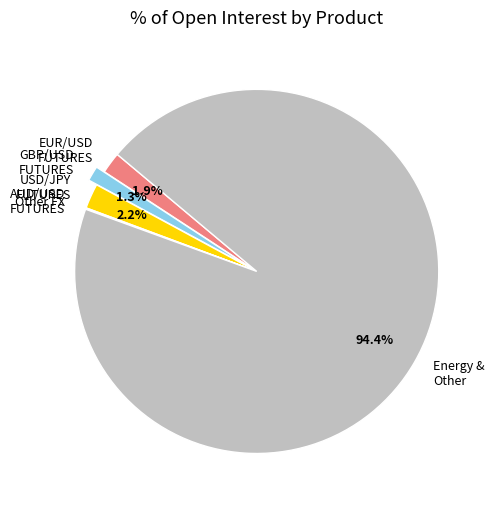

The GBP/USD FUTURES slice represents 1% of the pie. True or false?

True